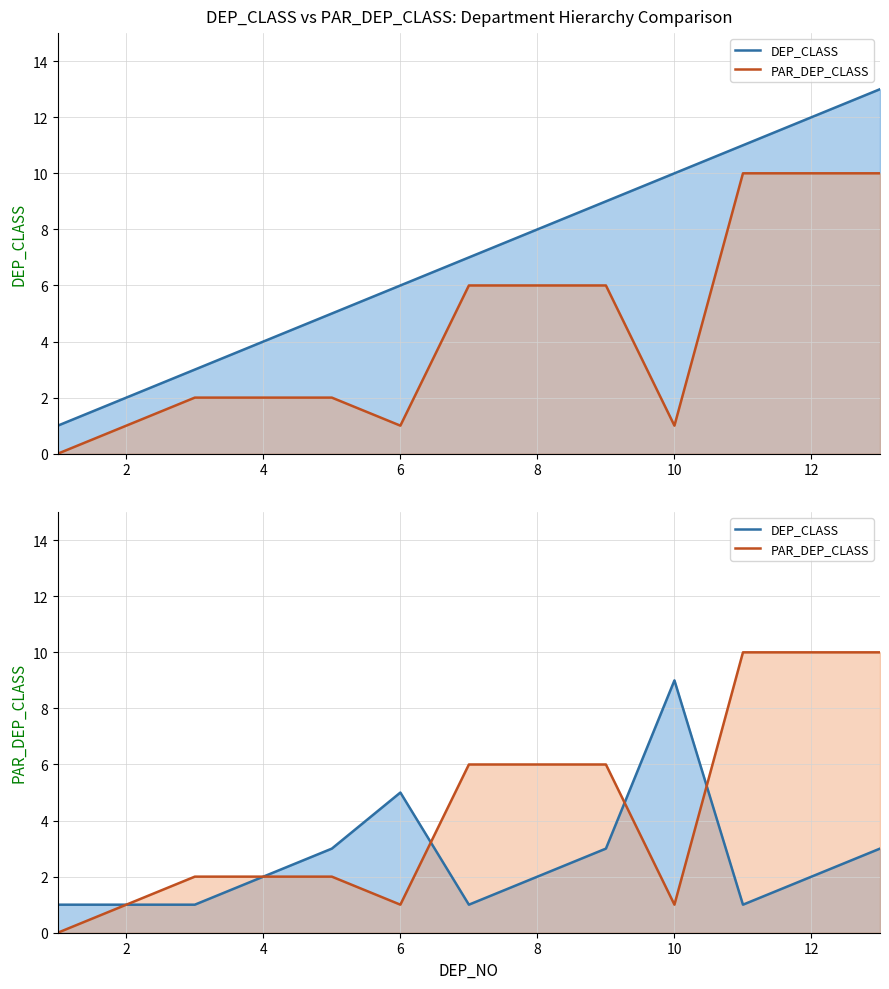

Reading left to right, transcribe all the data shown in this chart.

DEP_CLASS: 1	1	1	2	3	5	1	2	3	9	1	2	3
PAR_DEP_CLASS: 0	1	2	2	2	1	6	6	6	1	10	10	10